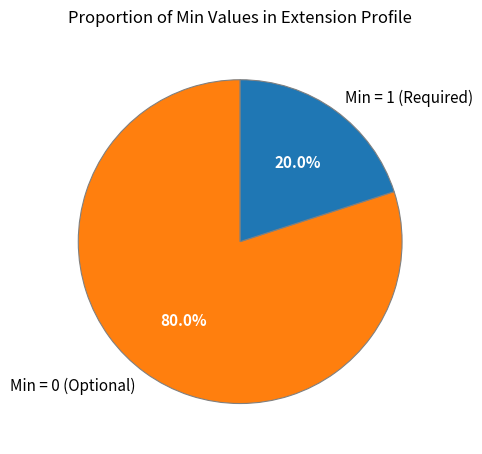

How many slices are in this pie chart?

2